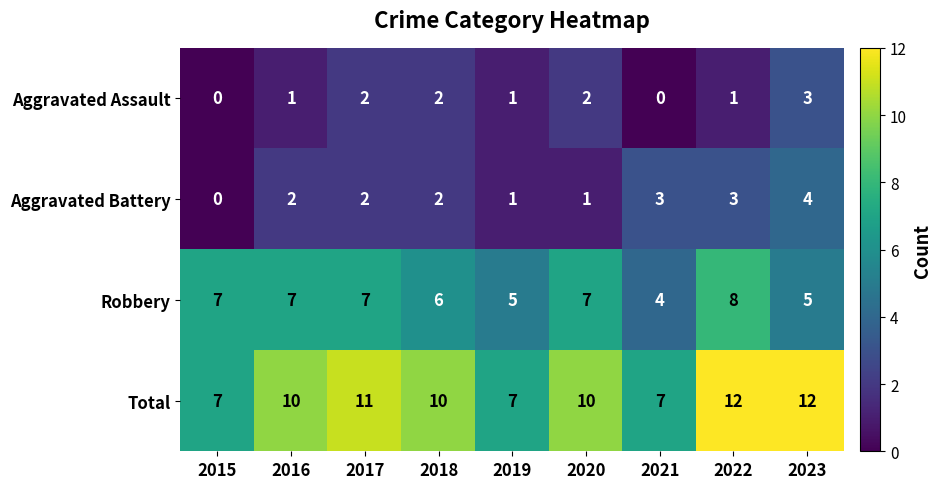

What is the difference between the highest and lowest values at 2015?

7